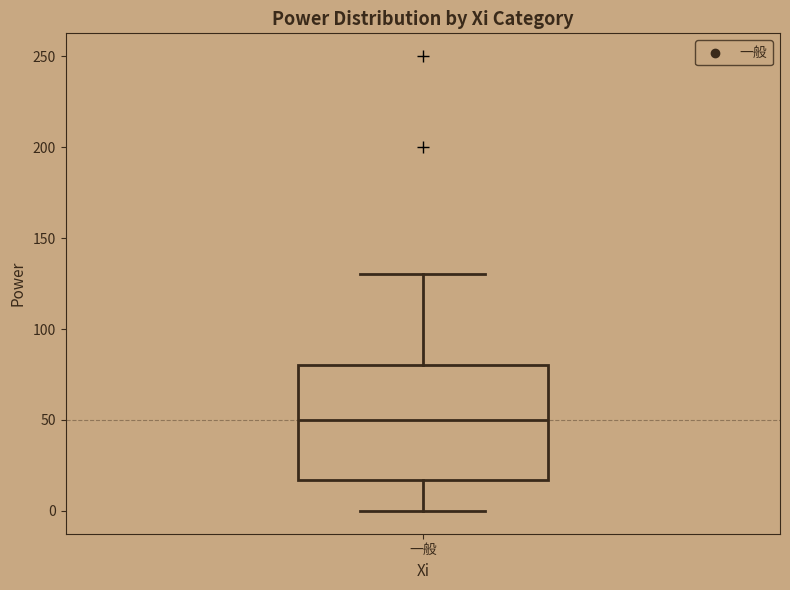

Transcribe this box plot: give where the median line is, the range the box spans, and where the two whiskers end, as read against the y-axis. The values are not printed on the chart, so give them approximately, as read against the axis.

median 50, box 15 to 80, whiskers 0 to 130